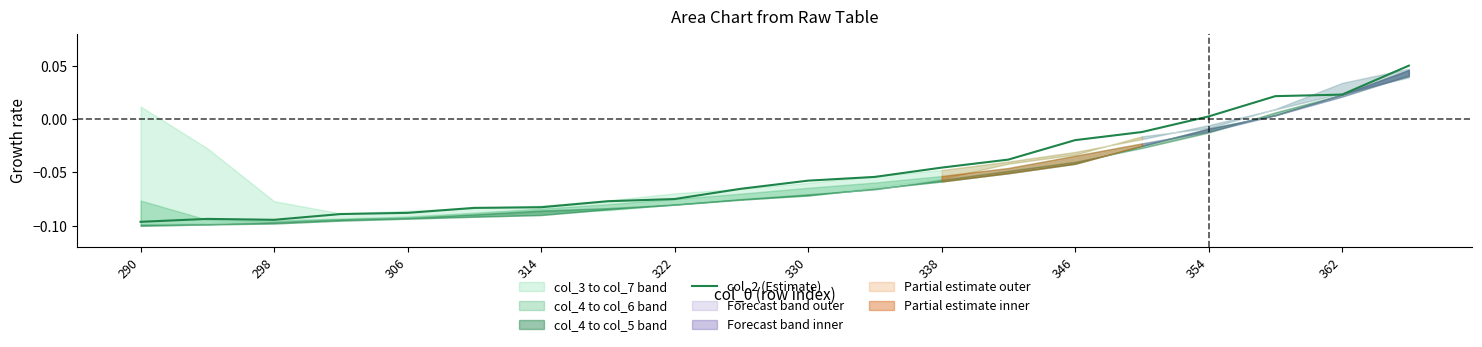

At which label does col_2 (Estimate) first exceed 0?

354